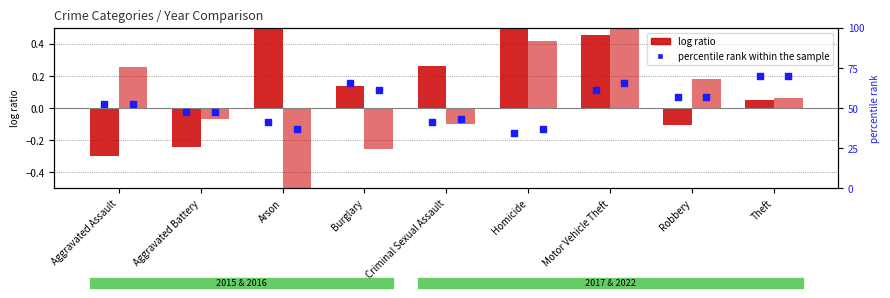

Is the value of 2022 percentile rank at Arson greater than the value of 2015 percentile rank at Motor Vehicle Theft?

No